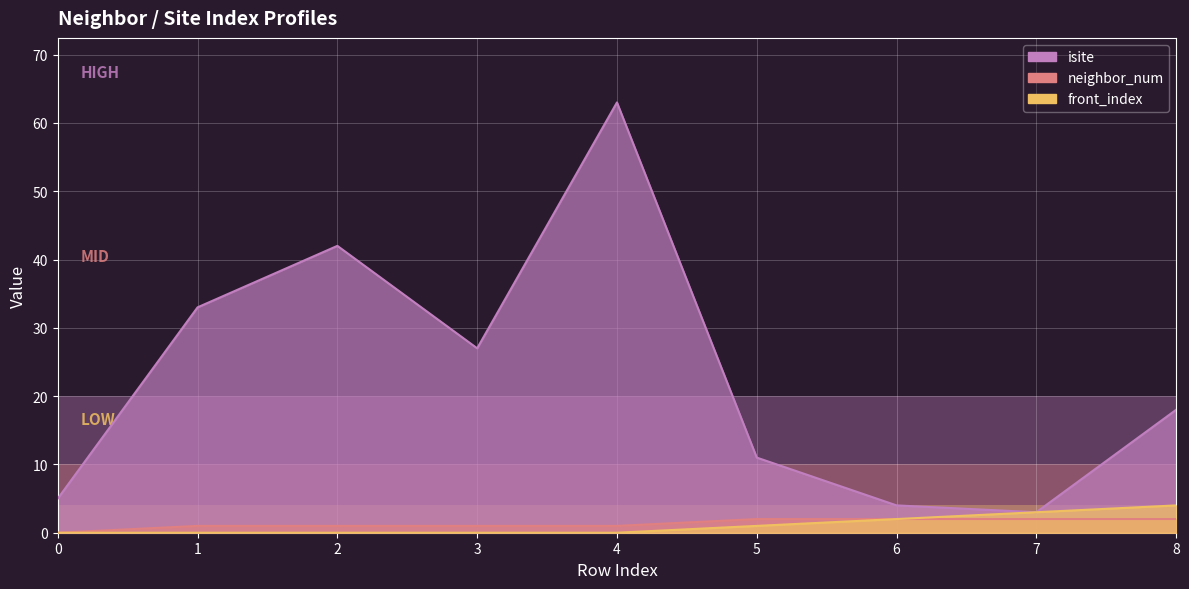

True or false: isite and neighbor_num cross at least once.

False